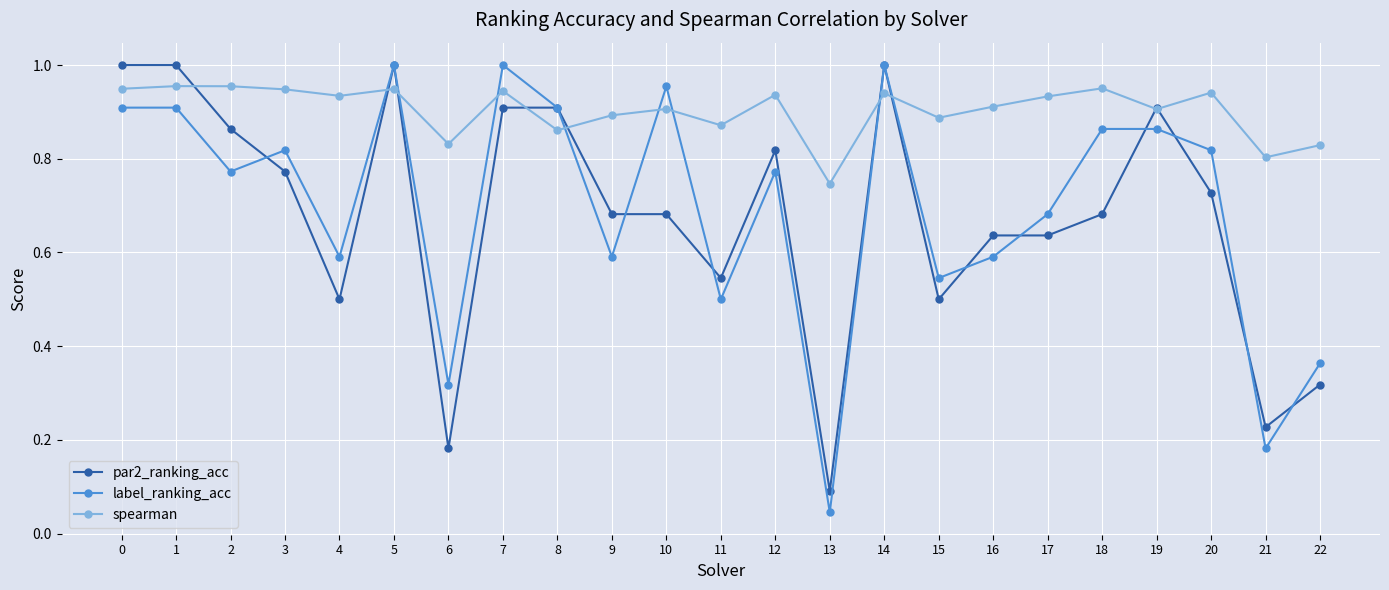

Is the value of spearman at 19 greater than the value of label_ranking_acc at 9?

Yes